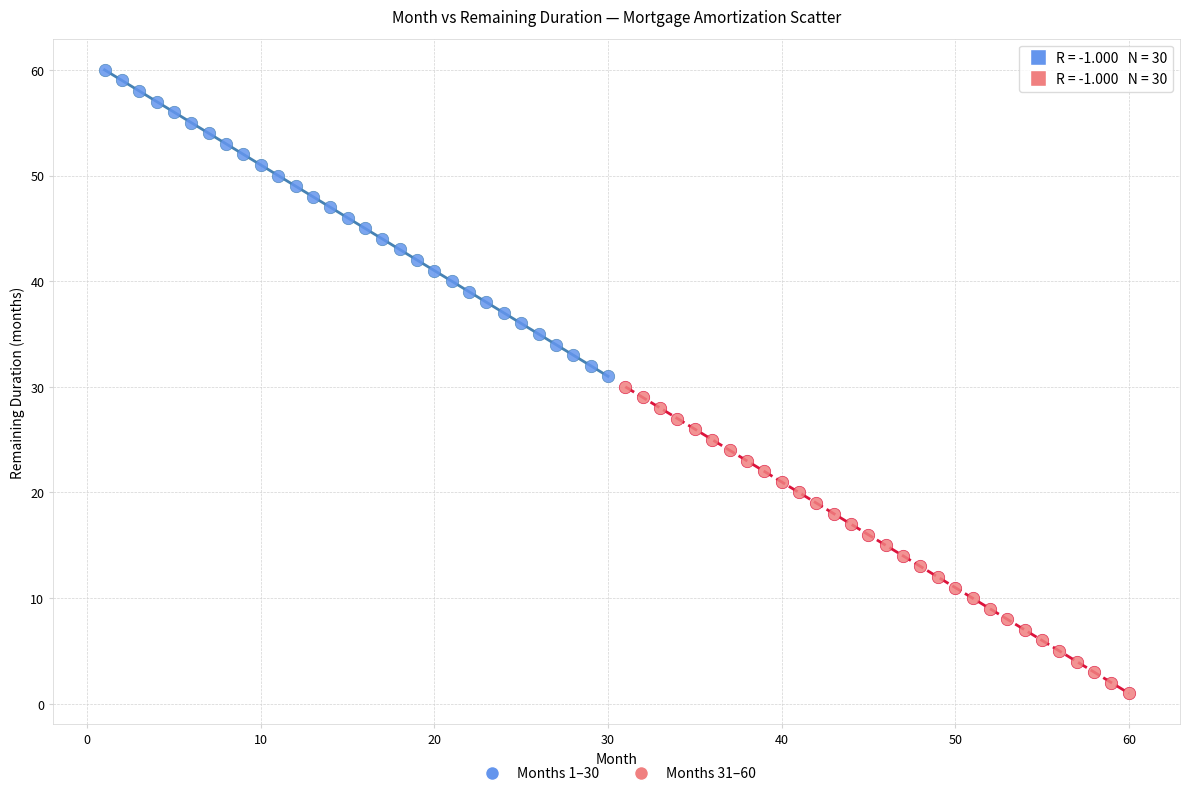

Which series reaches the maximum Y coordinate?

Months 1–30